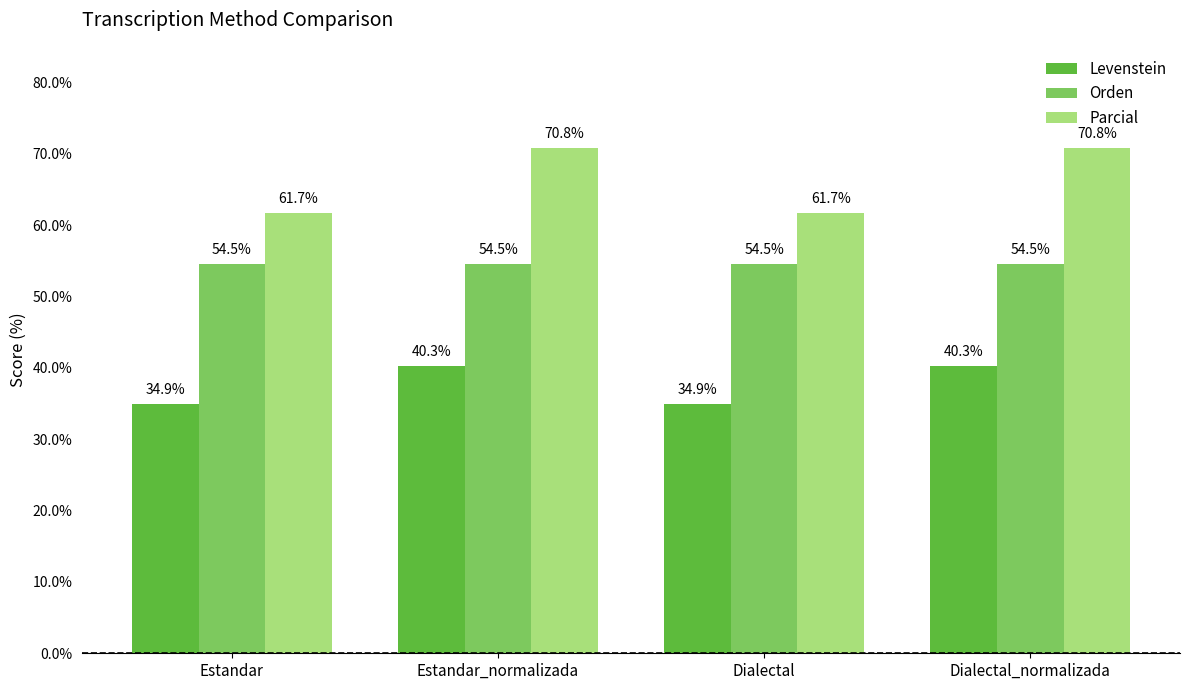

What is the sum of all Parcial values?

265.0